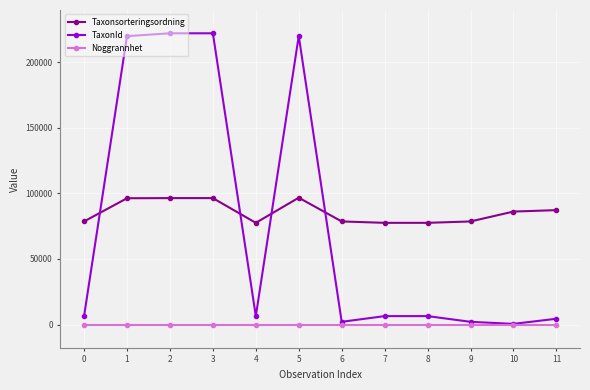

True or false: Noggrannhet and Taxonsorteringsordning intersect in this chart.

False